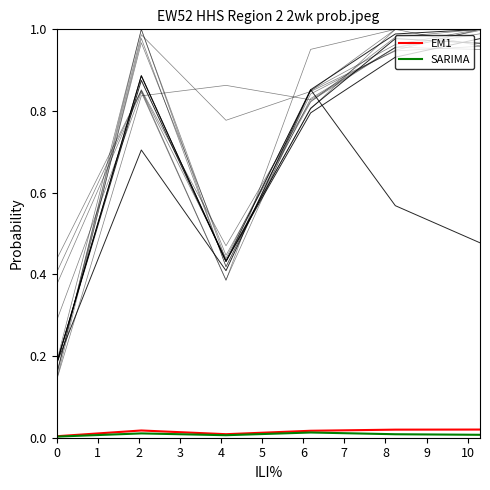

How many data points does each series have?

6